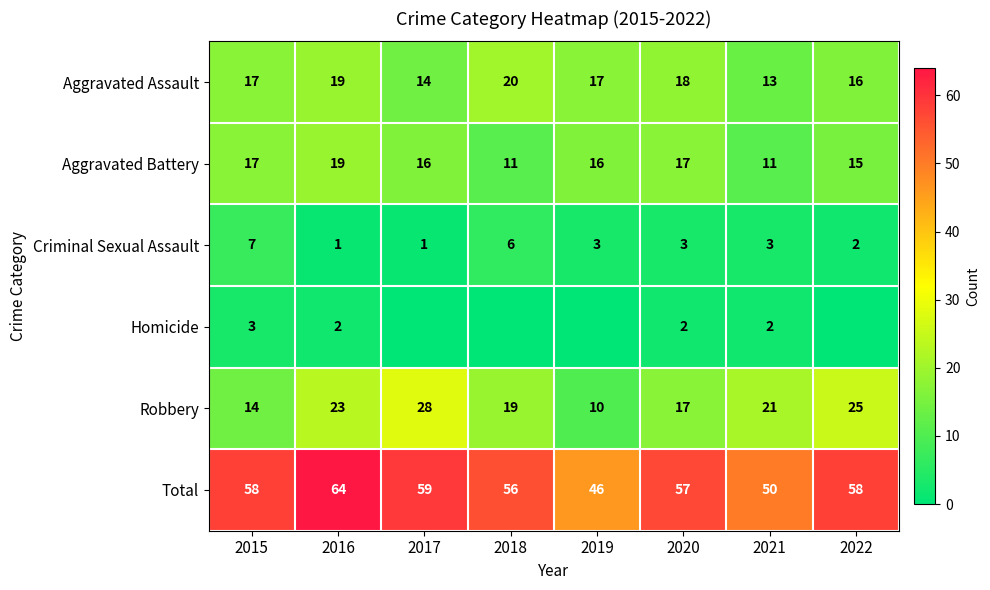

True or false: Aggravated Assault has a value of 16 at 2022.

True